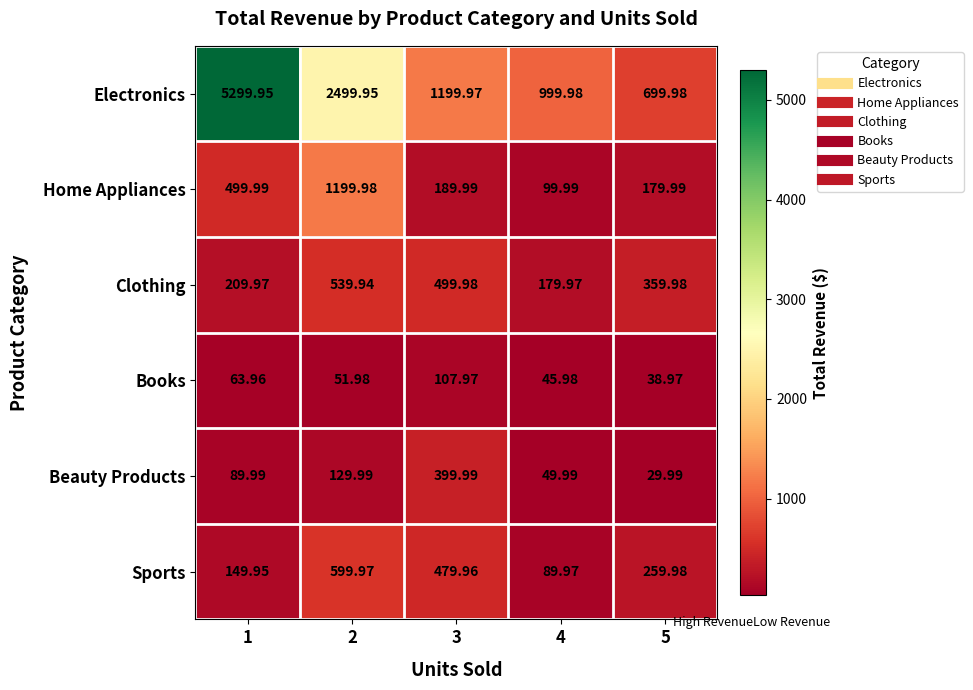

Which series has the widest spread of values?

Electronics